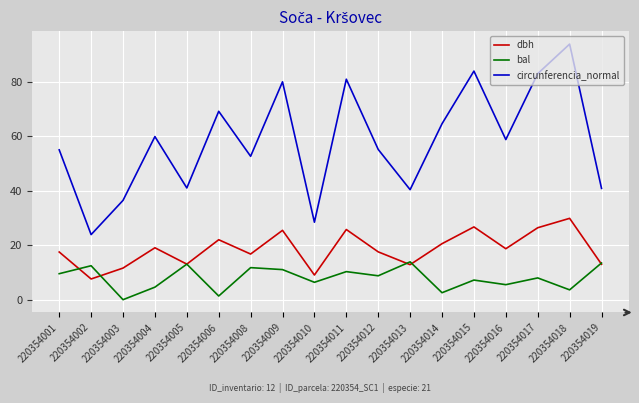

Which series has the largest total across all categories?

circunferencia_normal